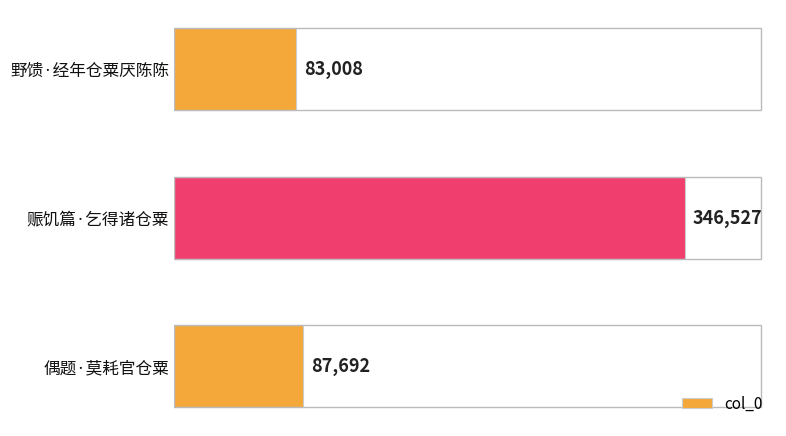

What is the minimum value shown in the chart?

83008